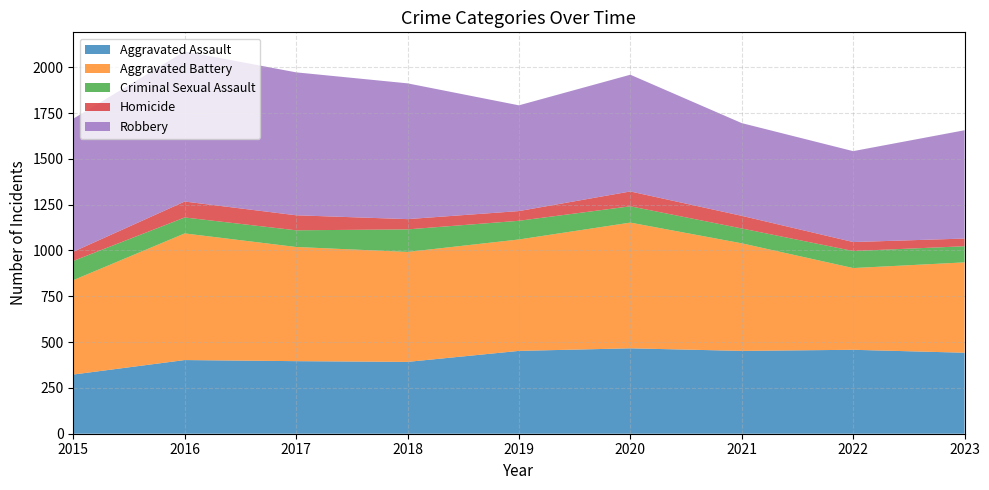

Reading left to right, list all the values displayed in this chart.

Aggravated Assault: 323	402	396	392	452	466	452	458	442
Aggravated Battery: 515	691	623	600	608	686	587	446	493
Criminal Sexual Assault: 105	87	91	123	102	89	81	93	88
Homicide: 50	87	82	56	53	81	69	49	42
Robbery: 726	819	780	741	577	637	506	496	591